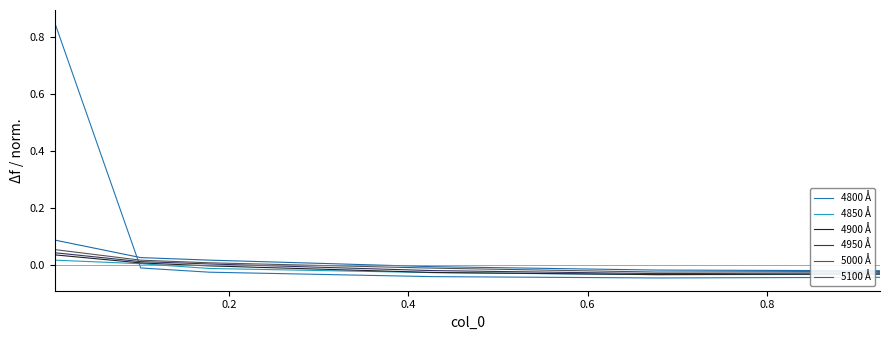

Which category has the lowest value in the 5000 Å series?

0.8